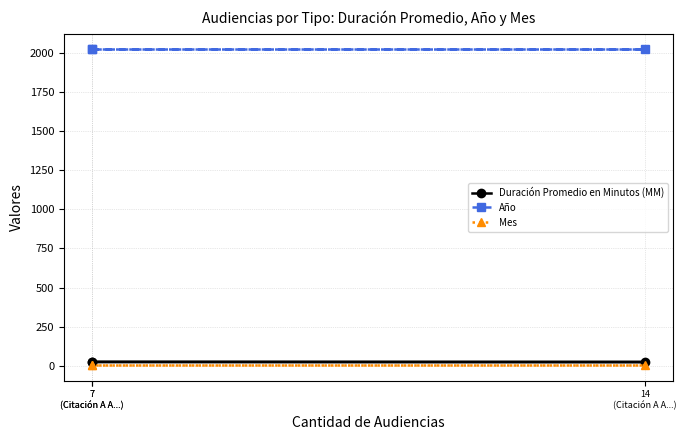

Which series has the widest spread of values?

Duración Promedio en Minutos (MM)